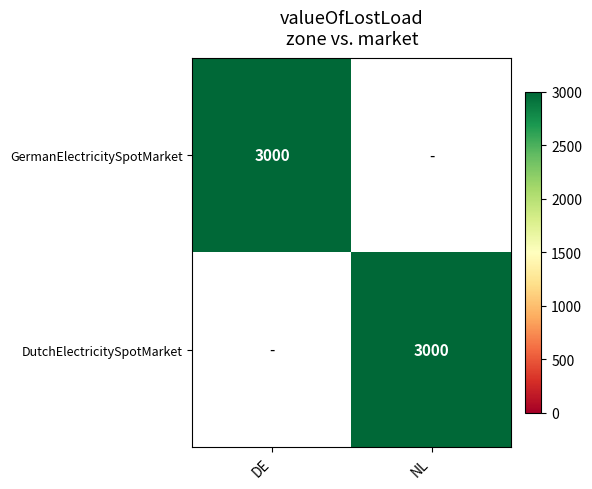

The DutchElectricitySpotMarket series shows 3000 at NL. True or false?

True